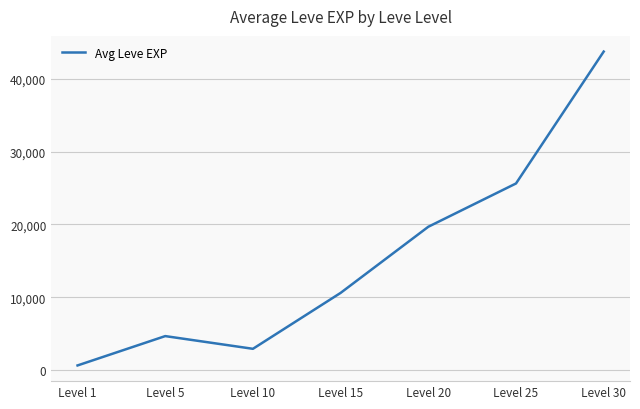

At which label is the value closest to 22180?

Level 20